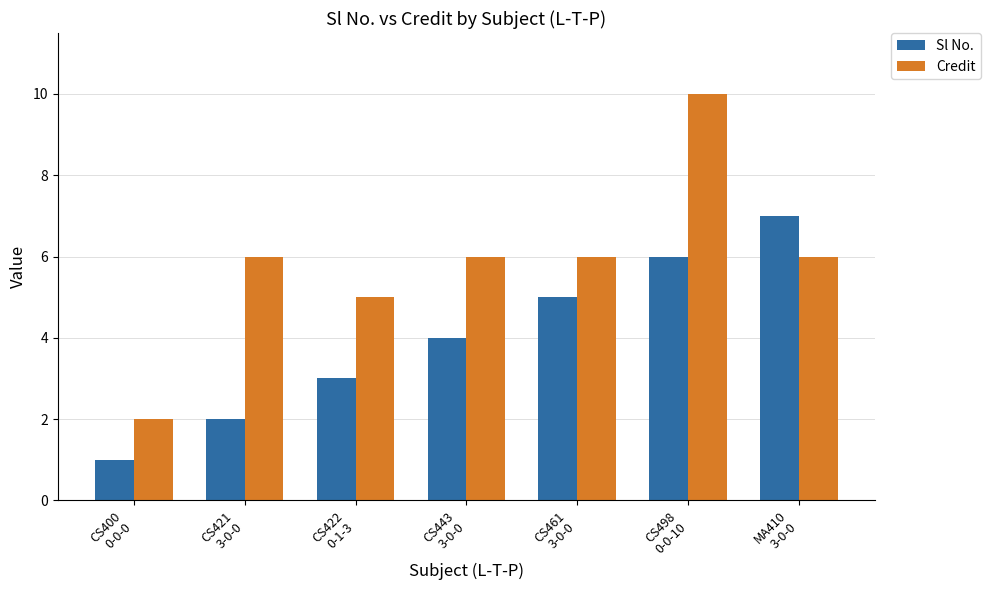

The Credit series shows 8 at CS422
0-1-3. True or false?

False